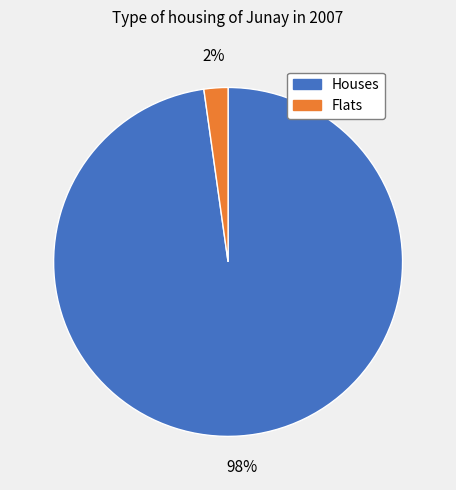

Is it true that Flats is 16% of the pie?

False